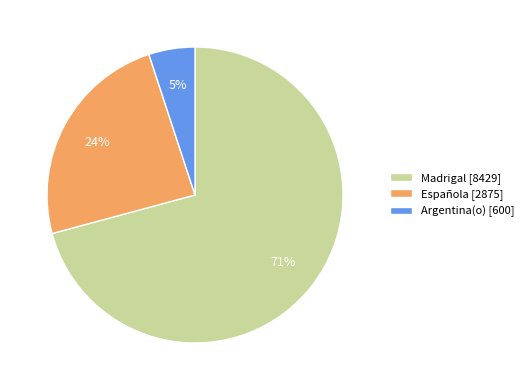

How many segments does this pie chart have?

3